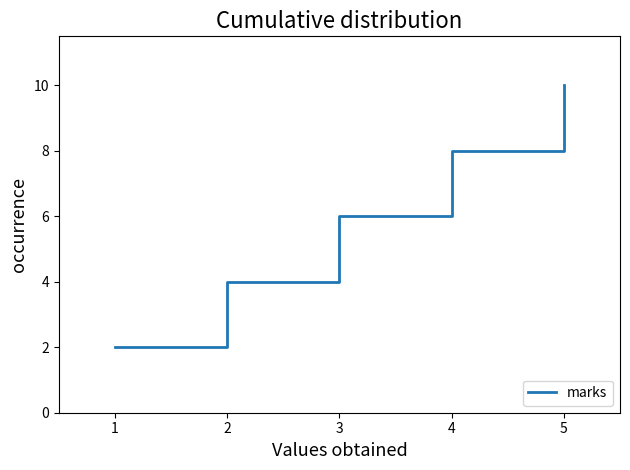

Is it true that the value at 4 is 8?

True